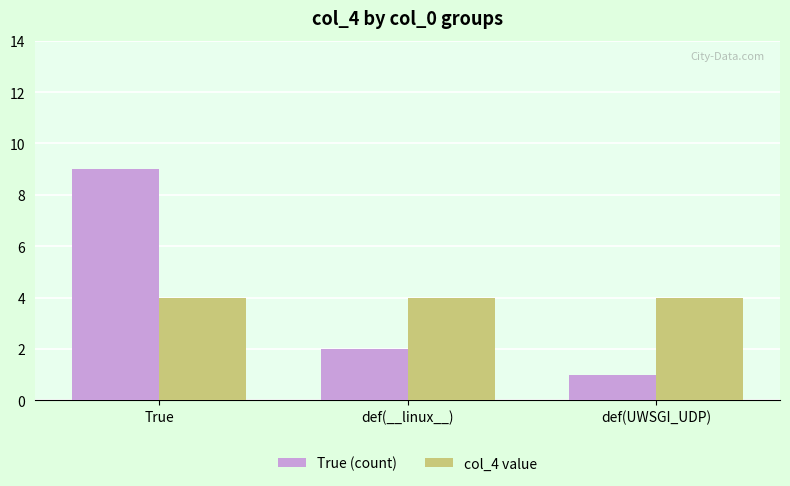

List the series in order of their peak value, highest first.

True (count), col_4 value